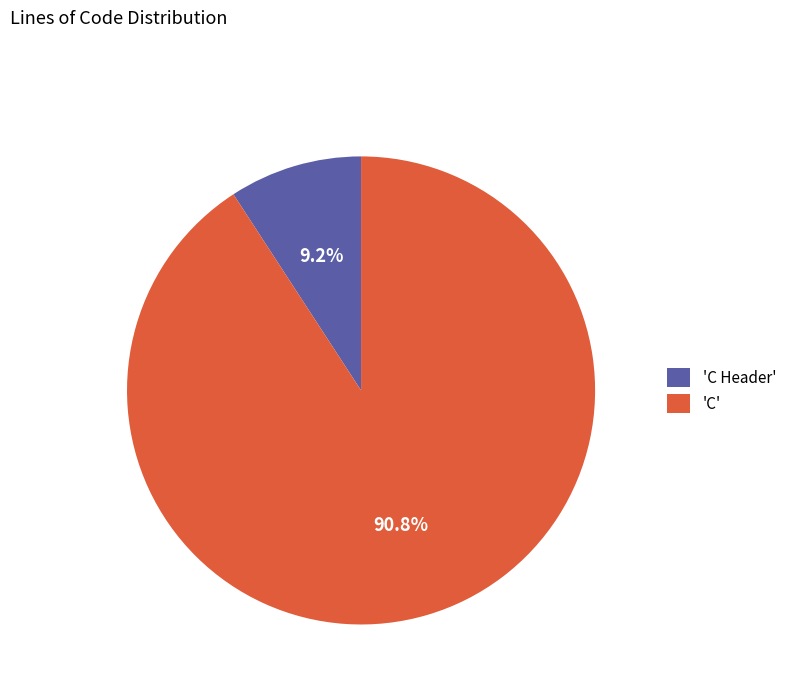

What is the smallest slice in the pie chart?

'C Header'